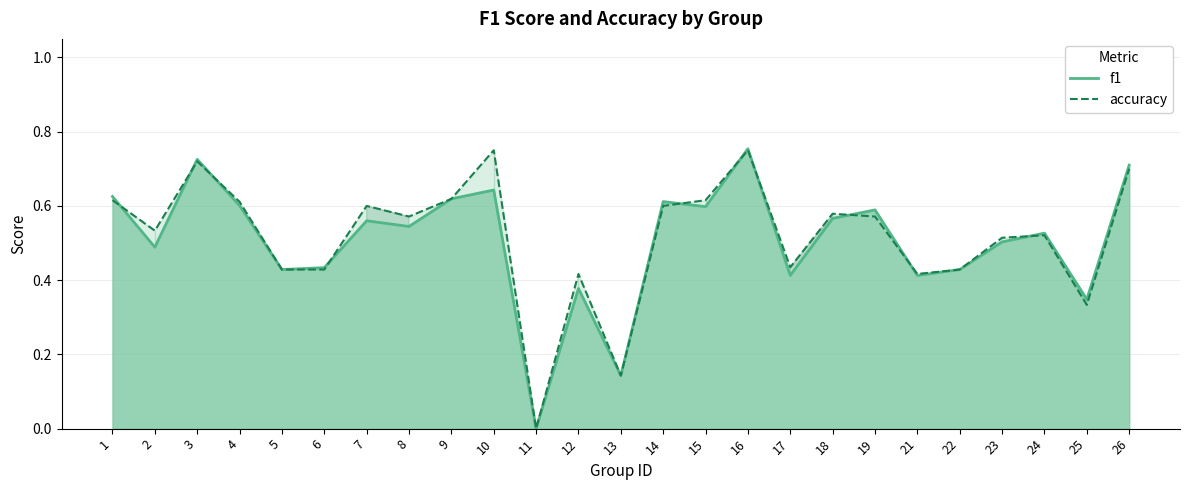

Rank the categories by accuracy value from lowest to highest.

11, 13, 25, 12, 21, 5, 6, 22, 17, 23, 24, 2, 8, 19, 18, 7, 14, 4, 1, 15, 9, 26, 3, 10, 16